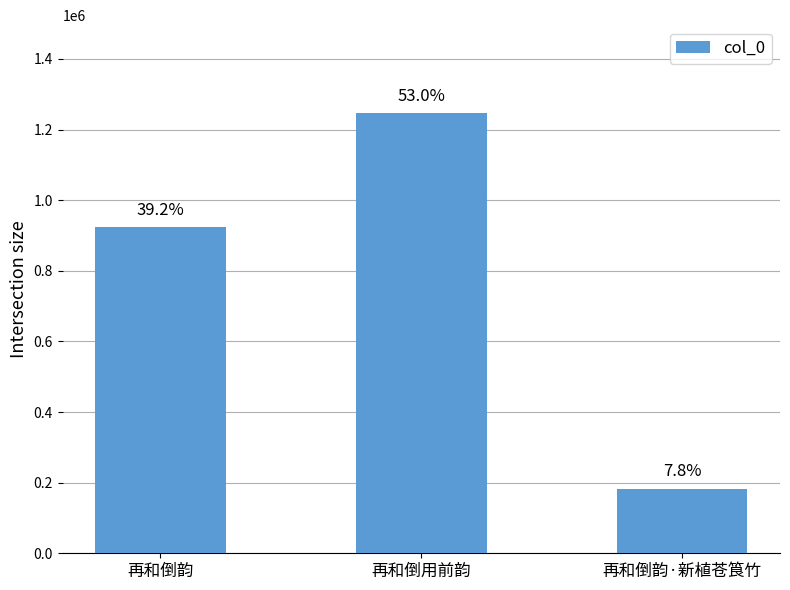

What is the maximum value shown in the chart?

1246304